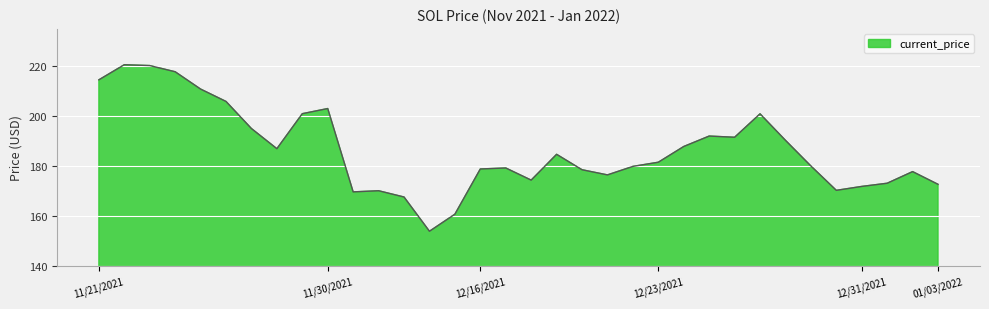

What is the minimum value shown in the chart?

153.9